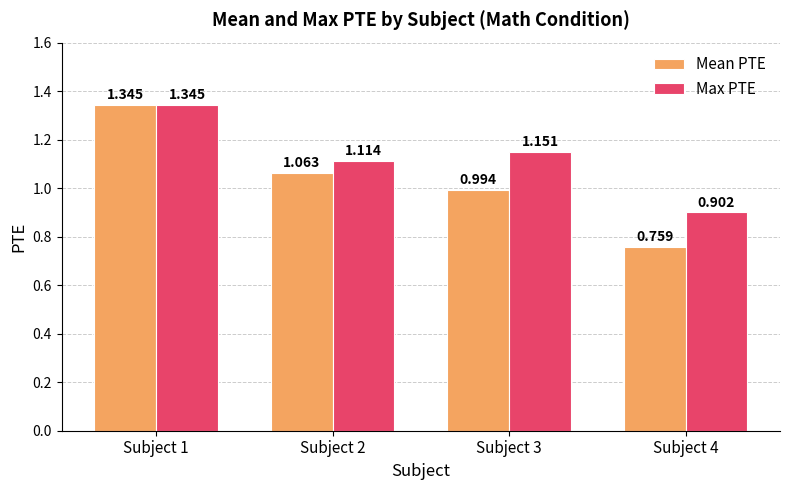

List the series in order of their overall mean, highest first.

Max PTE, Mean PTE